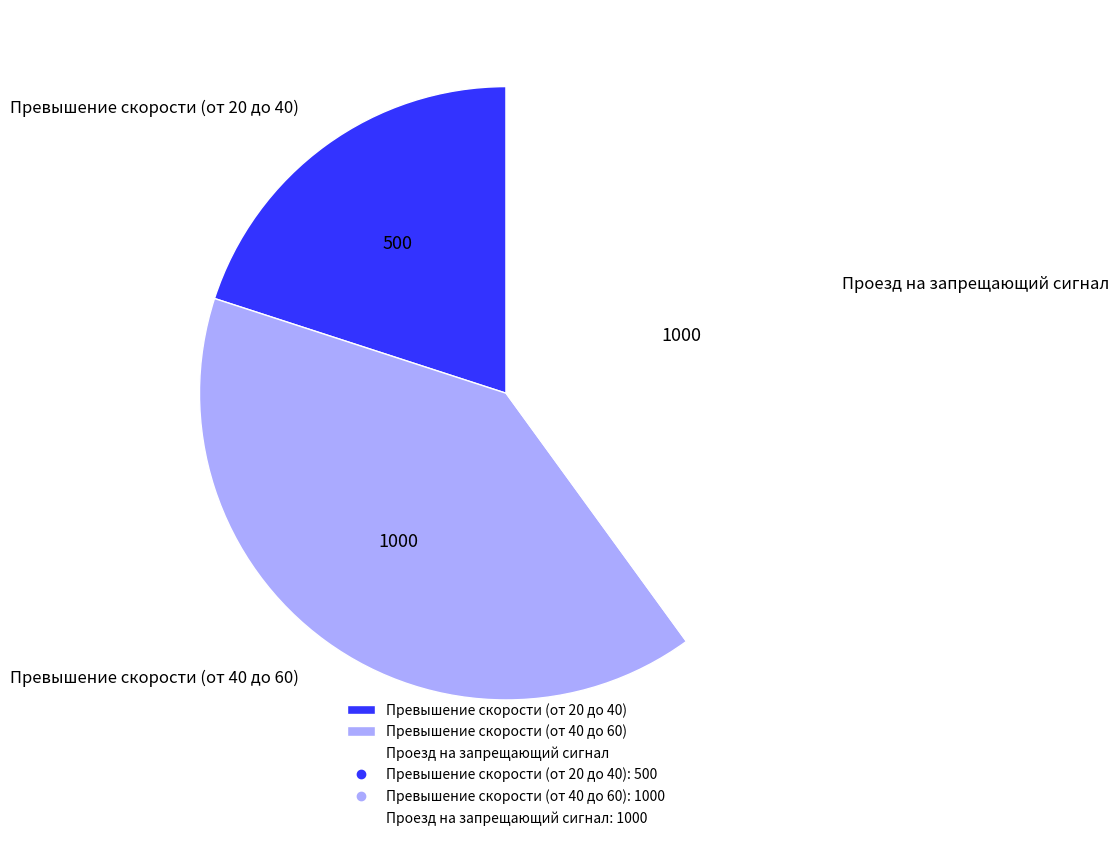

Which category has the smallest portion of the pie?

Превышение скорости (от 20 до 40)